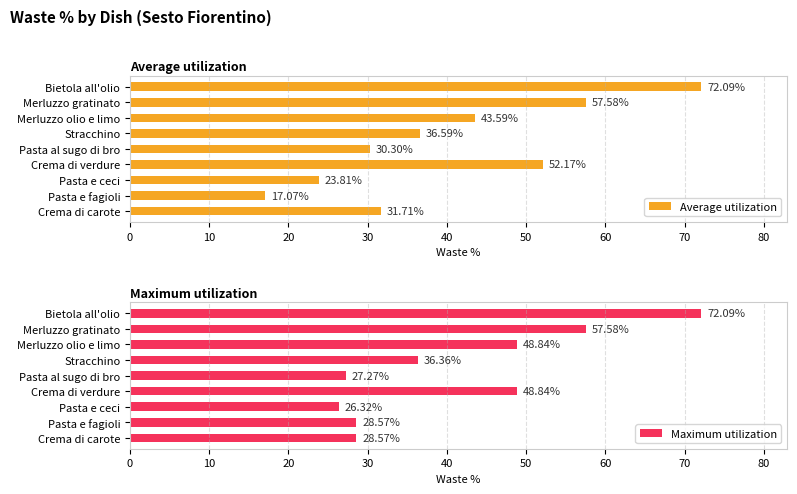

Which series has the largest total across all categories?

Maximum utilization